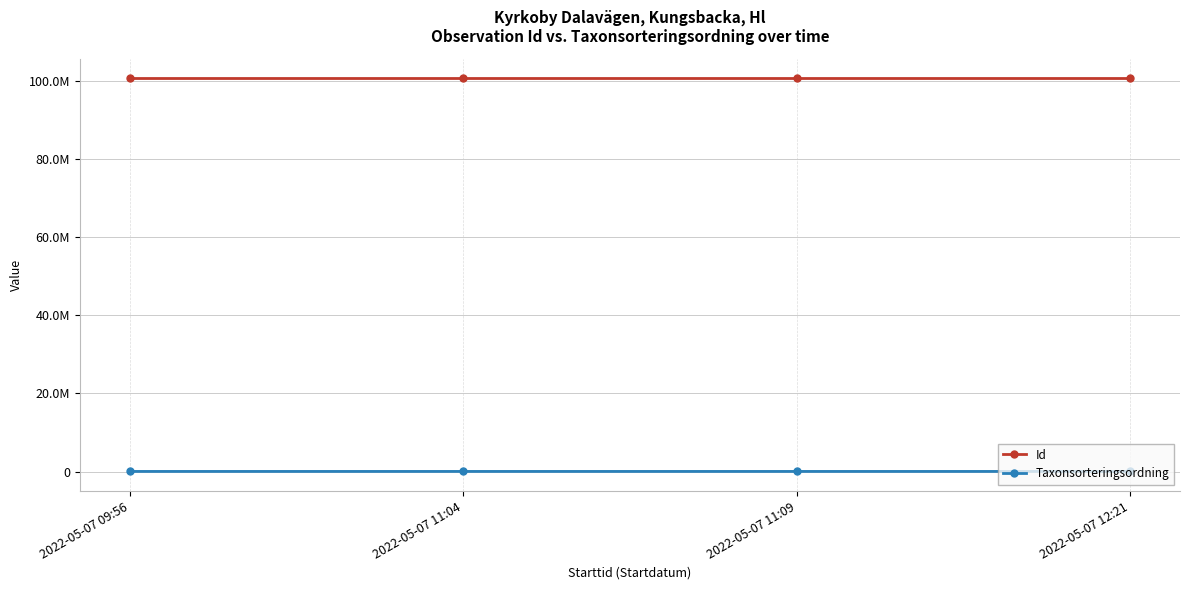

True or false: Taxonsorteringsordning has more than 2 points higher than both neighbors.

False